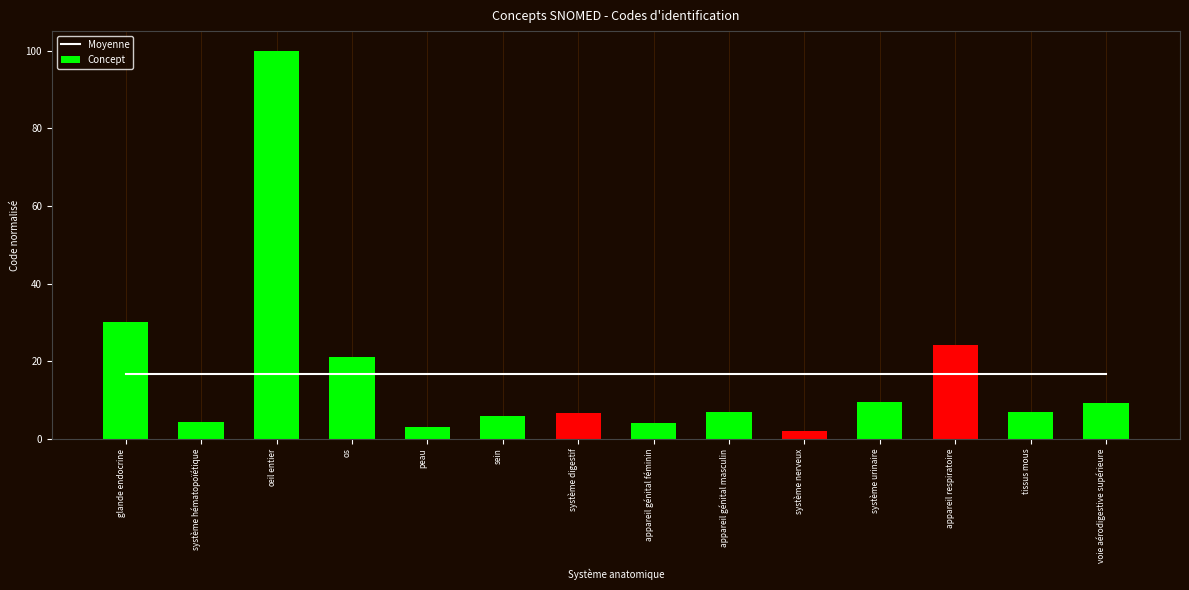

At which label is Concept closest to 50?

glande endocrine